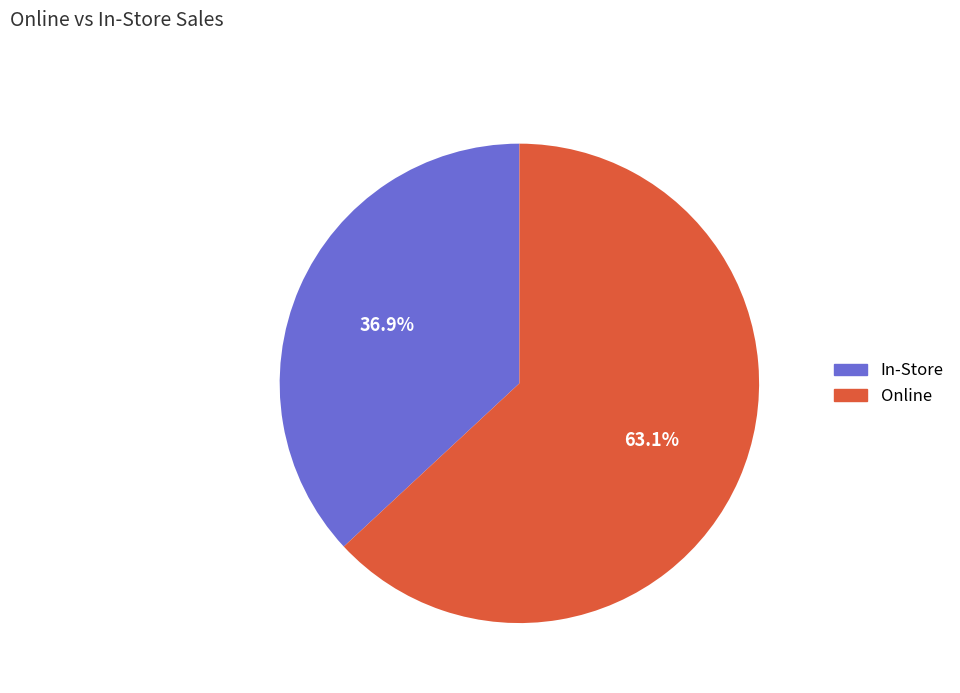

Is there a majority slice in this chart?

Yes